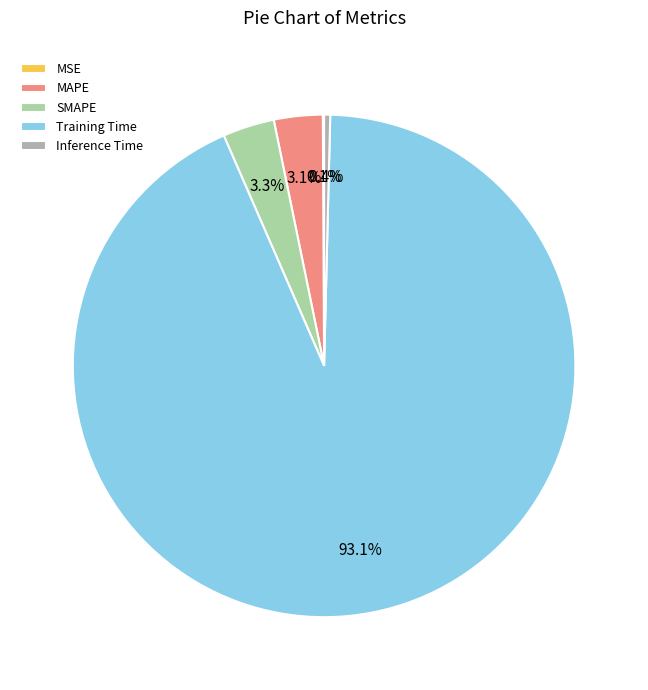

Which category has the biggest portion of the pie?

Training Time